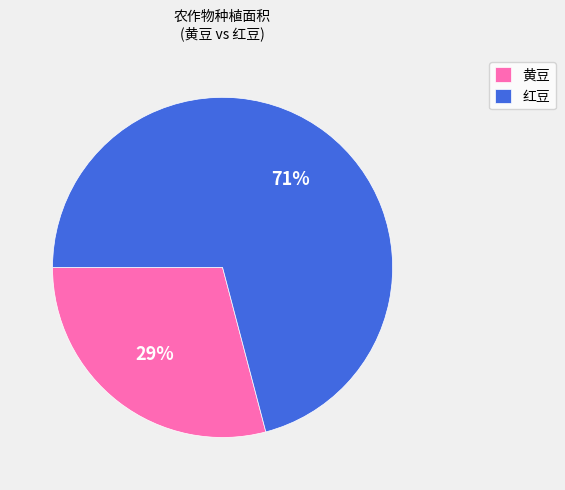

True or false: 红豆 accounts for 60% of the total.

False